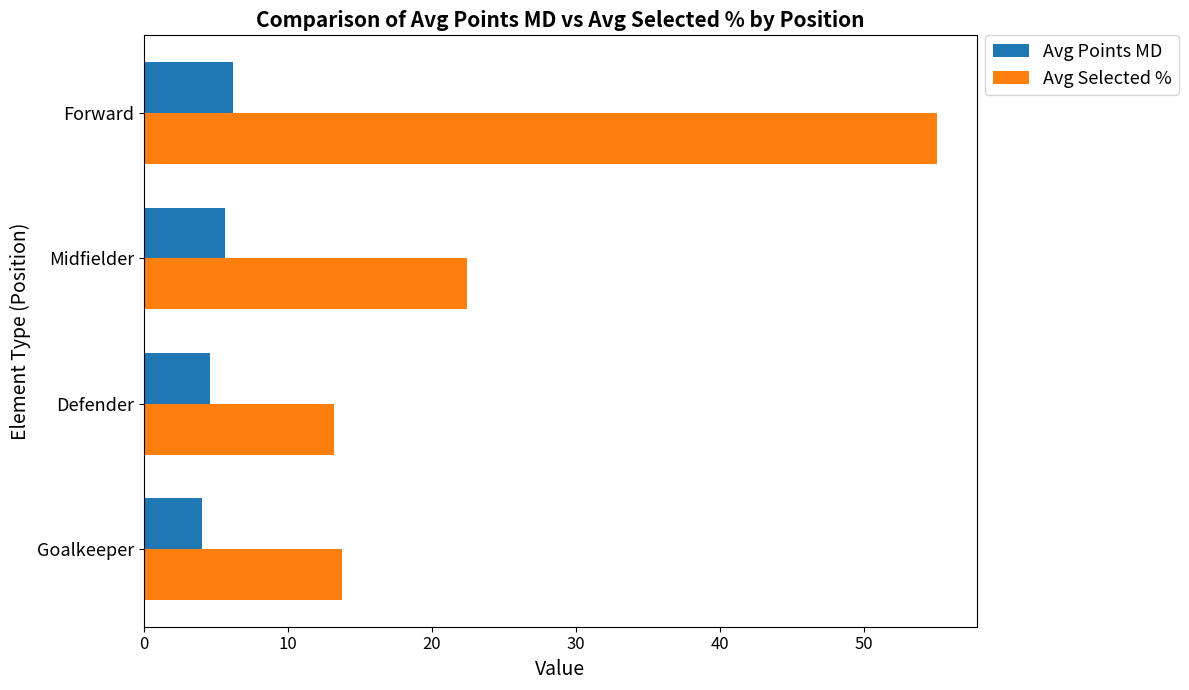

How many values in the Avg Selected % series are below 22?

2